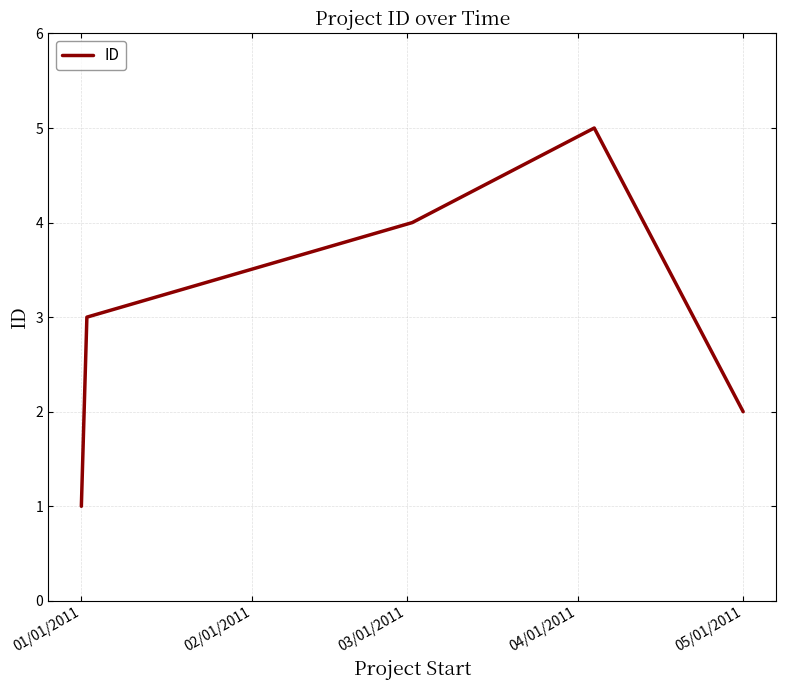

How many lines are shown in the chart?

1